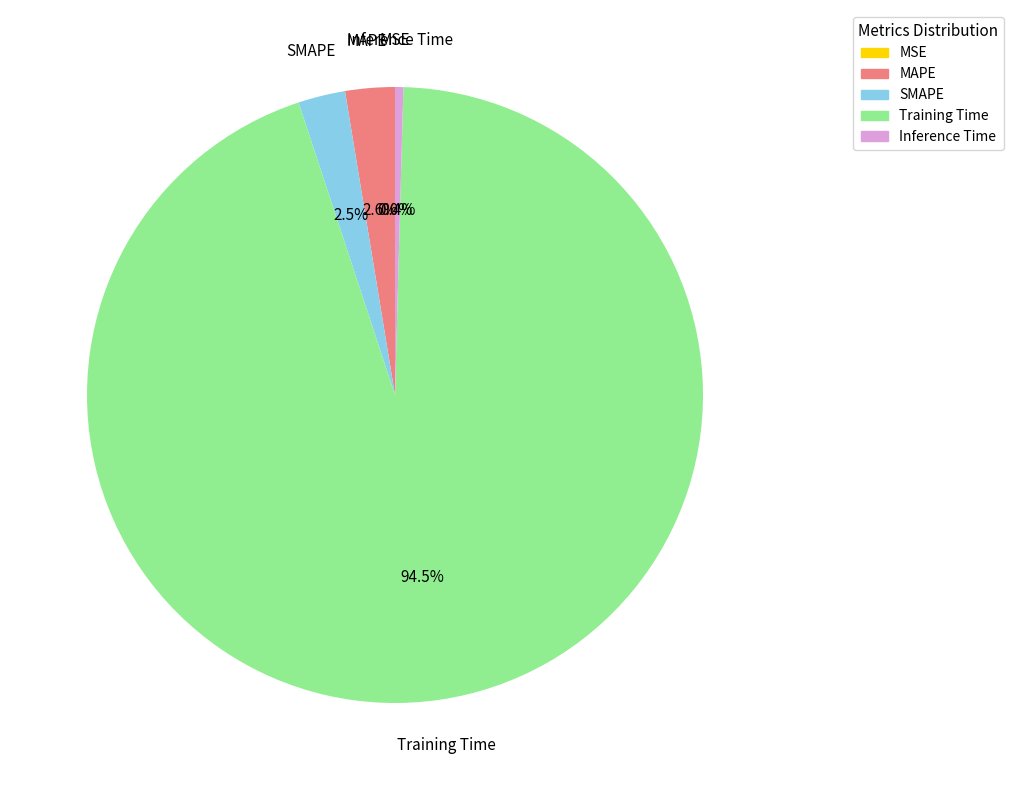

True or false: MSE accounts for 1% of the total.

False